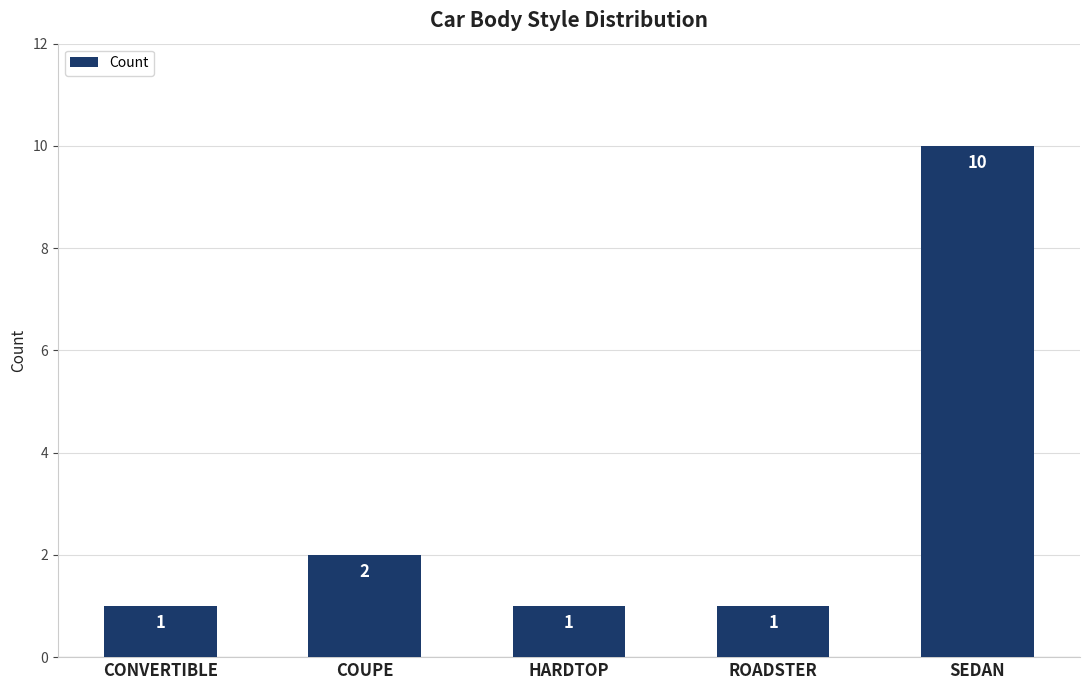

What is the sum of the values at COUPE and SEDAN?

12